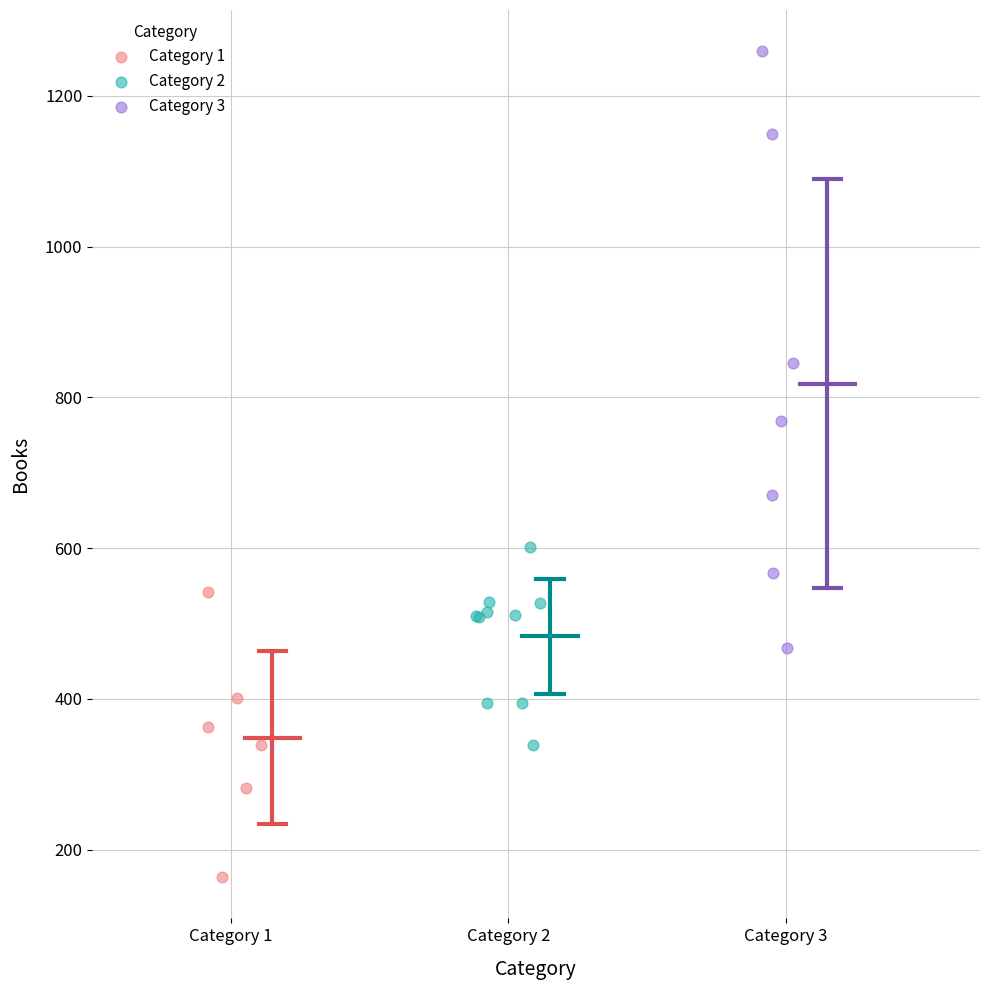

Which series has the widest spread of Y values?

Category 3